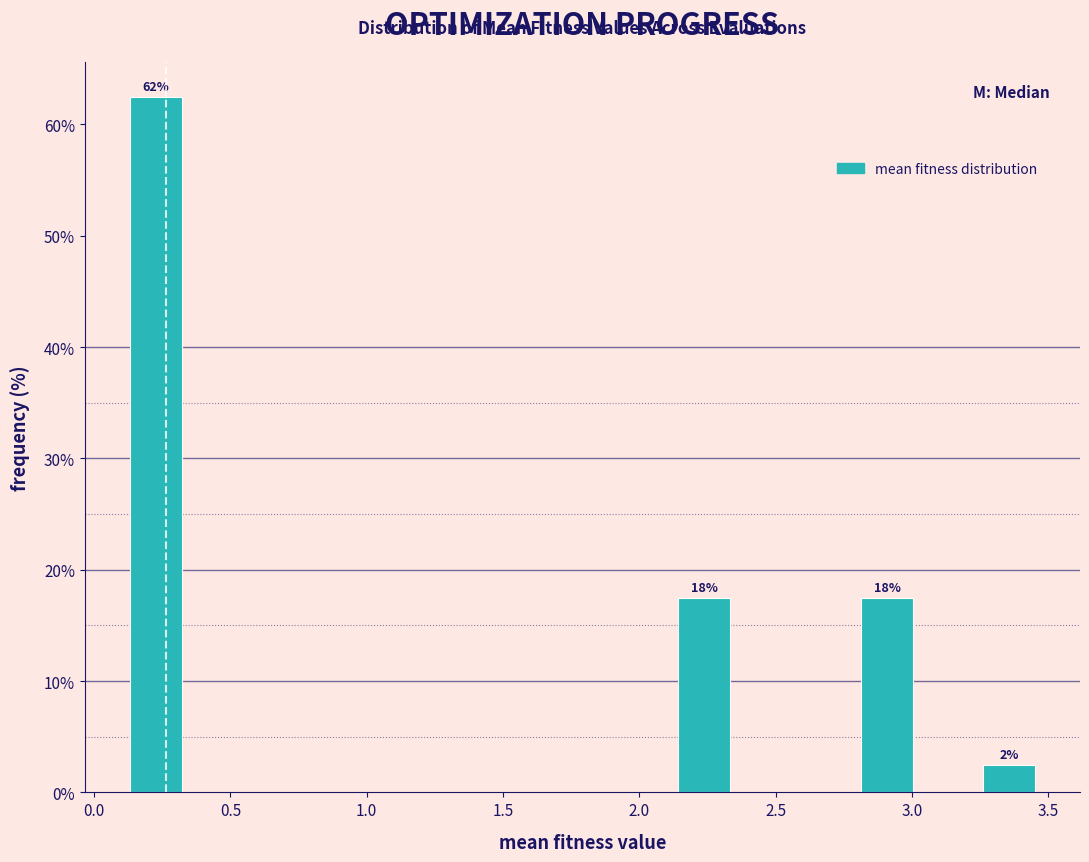

Which range on the x-axis has the tallest bar?

0.10 to 0.35